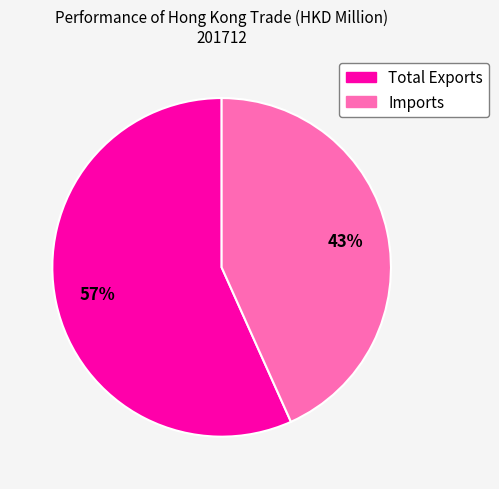

What is the largest slice in the pie chart?

Total Exports